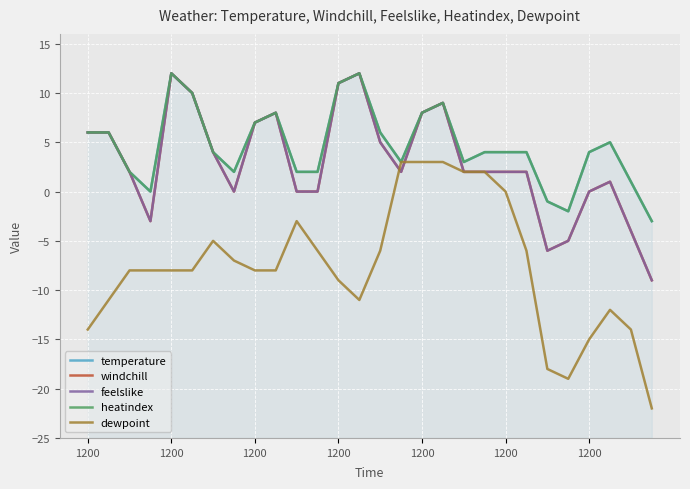

What is the difference between the maximum and minimum values in the windchill series?

21